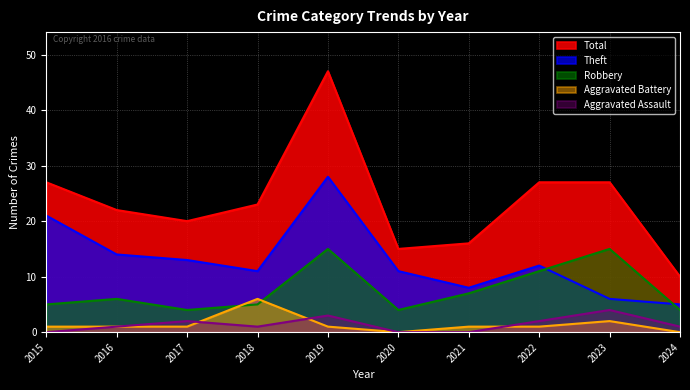

How many categories are shown in the chart?

10